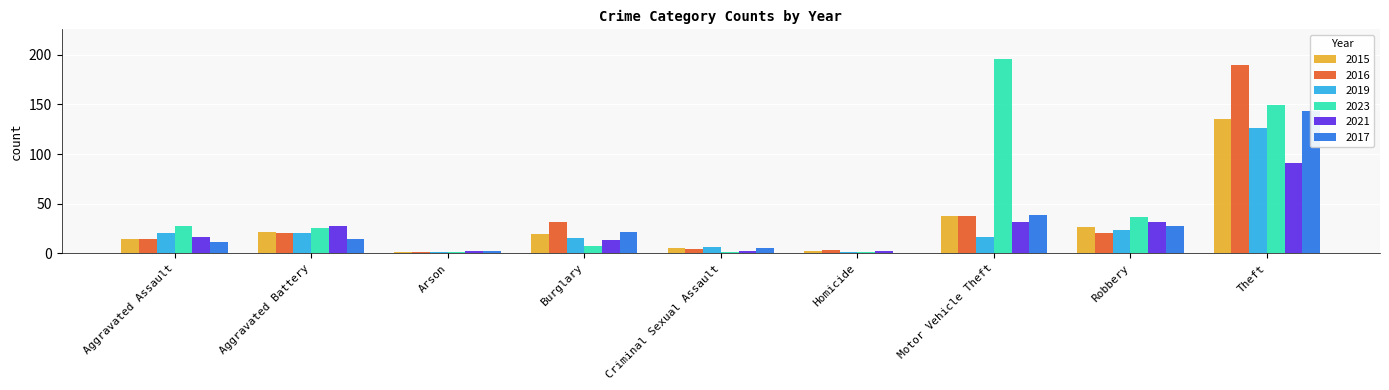

True or false: 2015 has a value of 2 at Homicide.

True